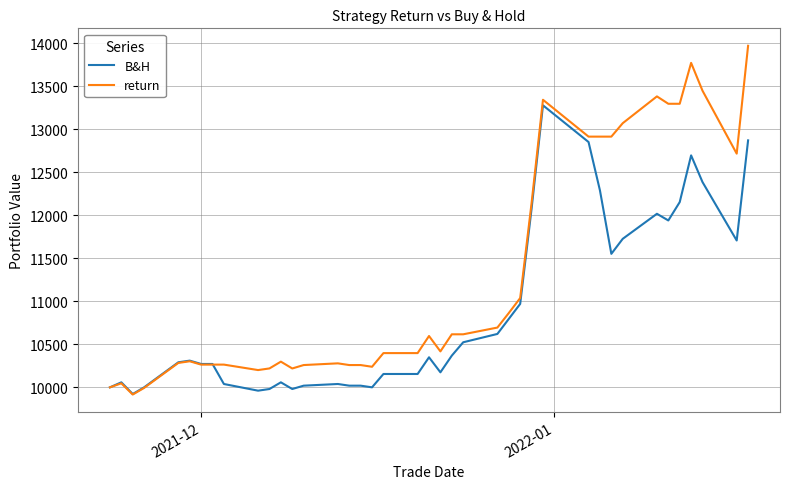

Which series has the largest total across all categories?

return